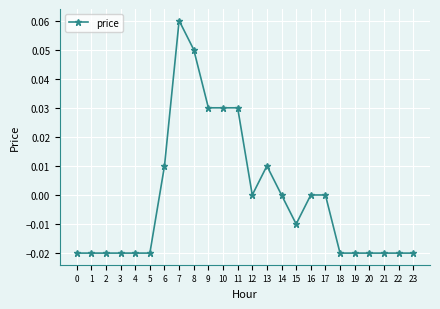

Is this an area chart (filled region under the line)?

No